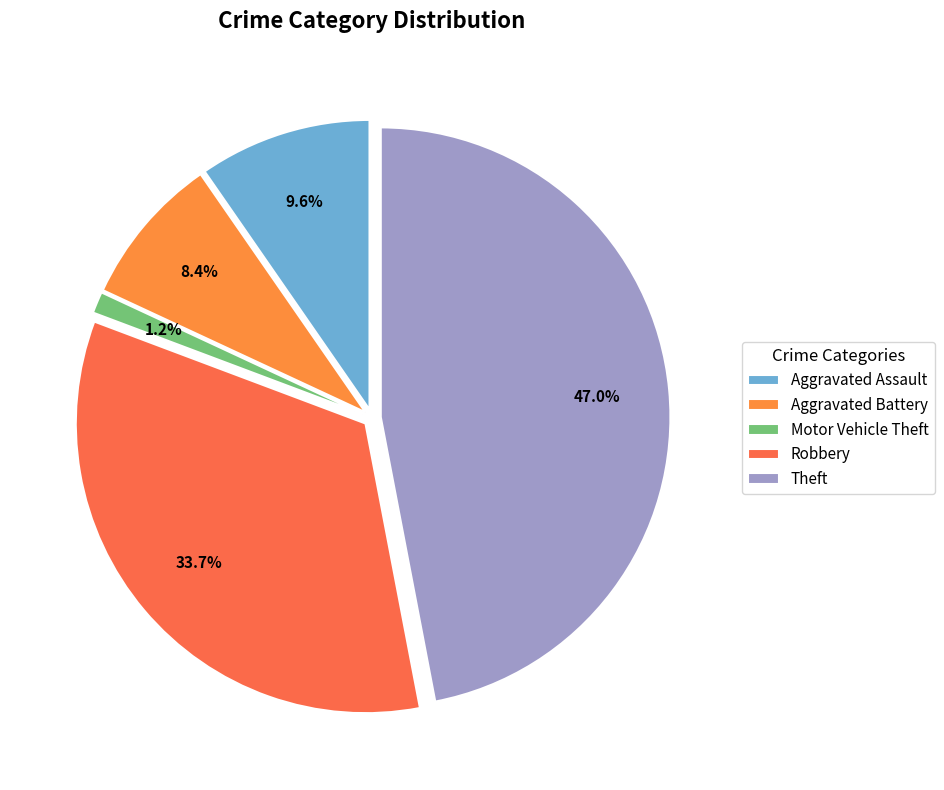

To the nearest percent, what is the average slice percentage?

20%